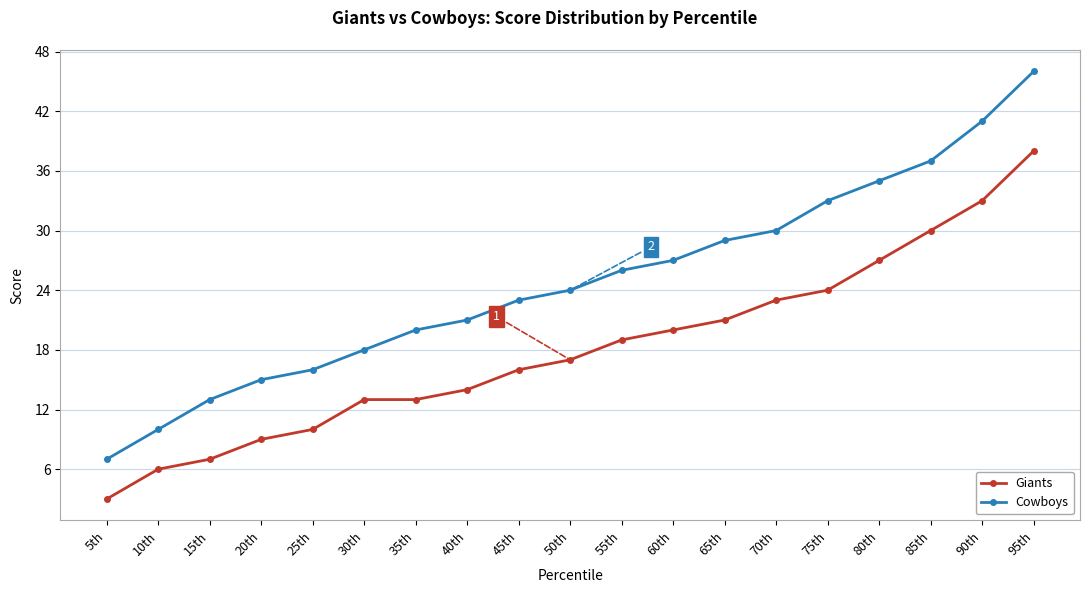

Which series changed the most between 75th and 80th?

Giants